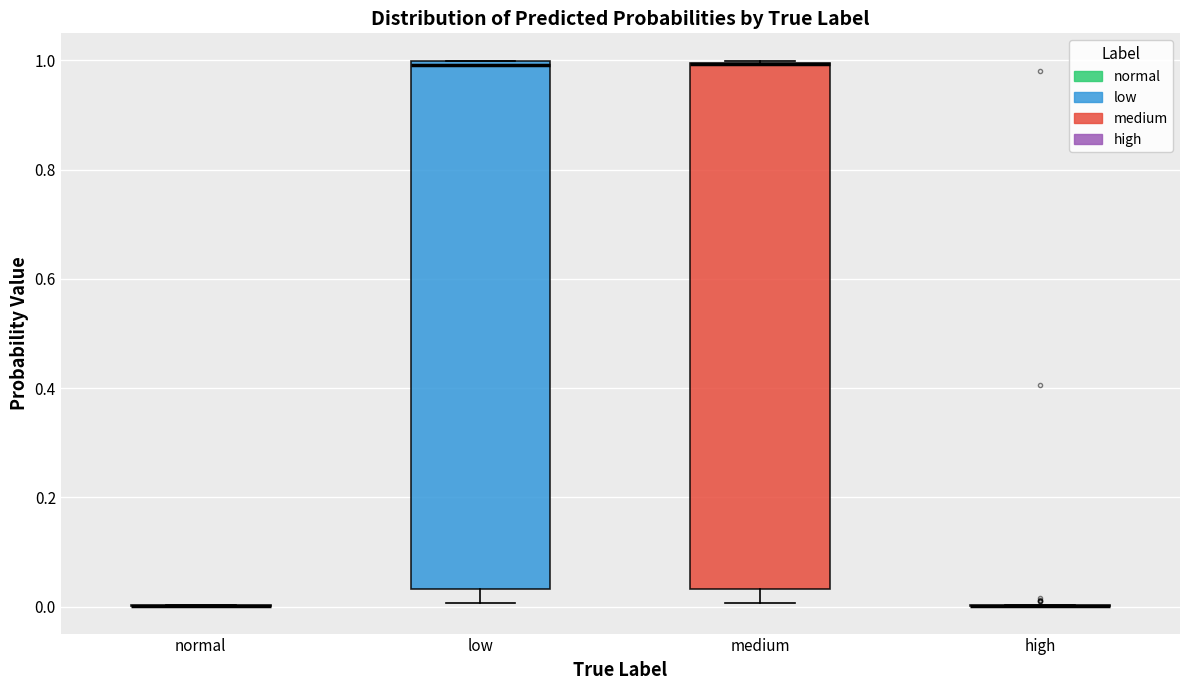

Reading left to right, transcribe this box plot: for each box, give where its median line is, the range the box spans, and where its two whiskers end, as read against the y-axis. The values are not printed on the chart, so give them approximately, as read against the axis.

normal: box collapsed to a line at 0.00, whiskers 0.00 to 0.00
low: median 1.00 (just below the box's upper edge), box 0.04 to 1.00, whiskers 0.00 to 1.00
medium: median 1.00 (drawn on the box's upper edge), box 0.04 to 1.00, whiskers 0.00 to 1.00
high: box collapsed to a line at 0.00, whiskers 0.00 to 0.00